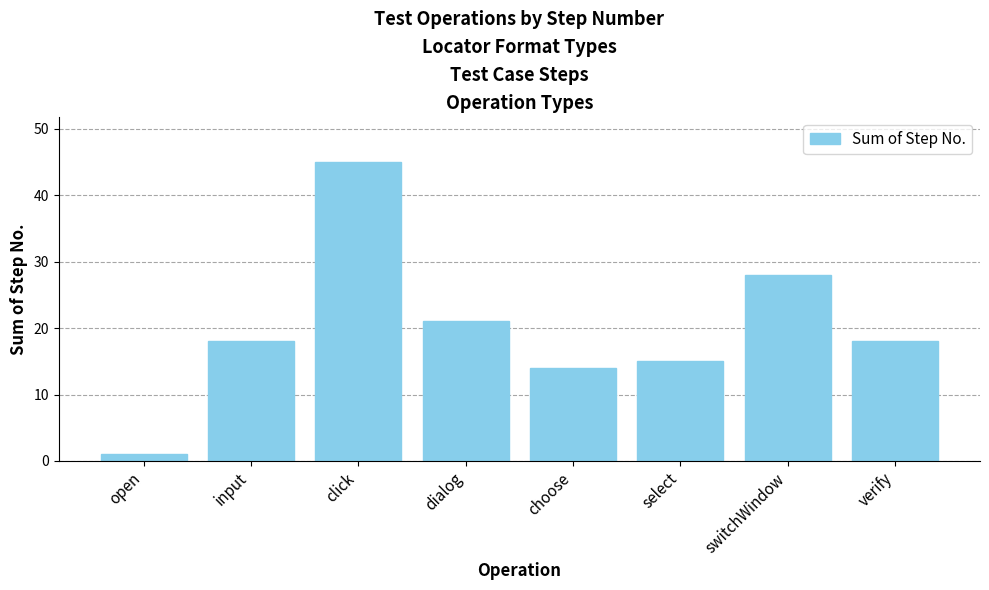

Between input and choose, which is larger?

input